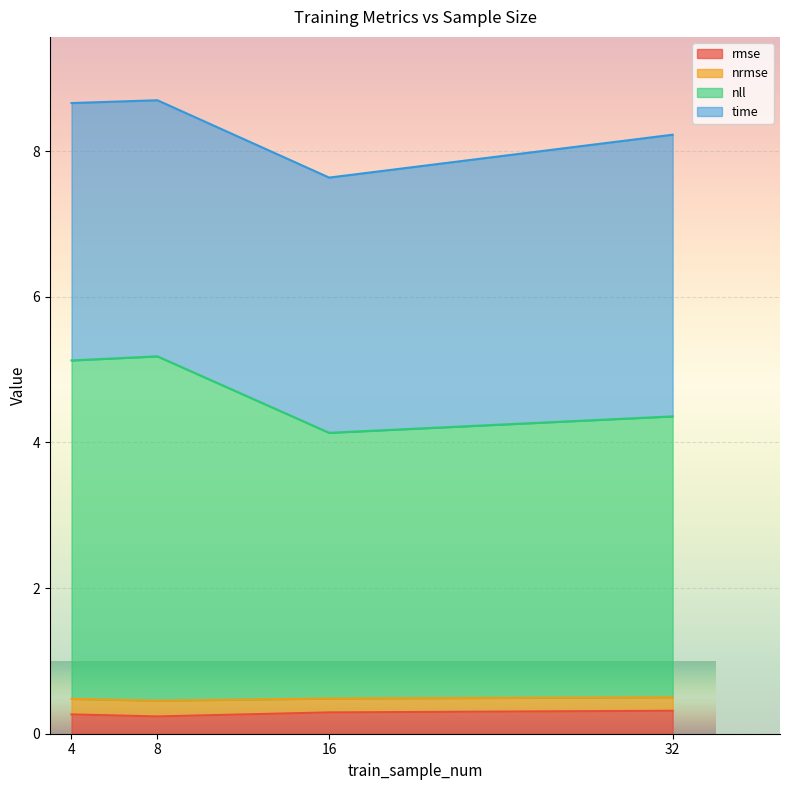

What is the total value across all series at 4?

8.7